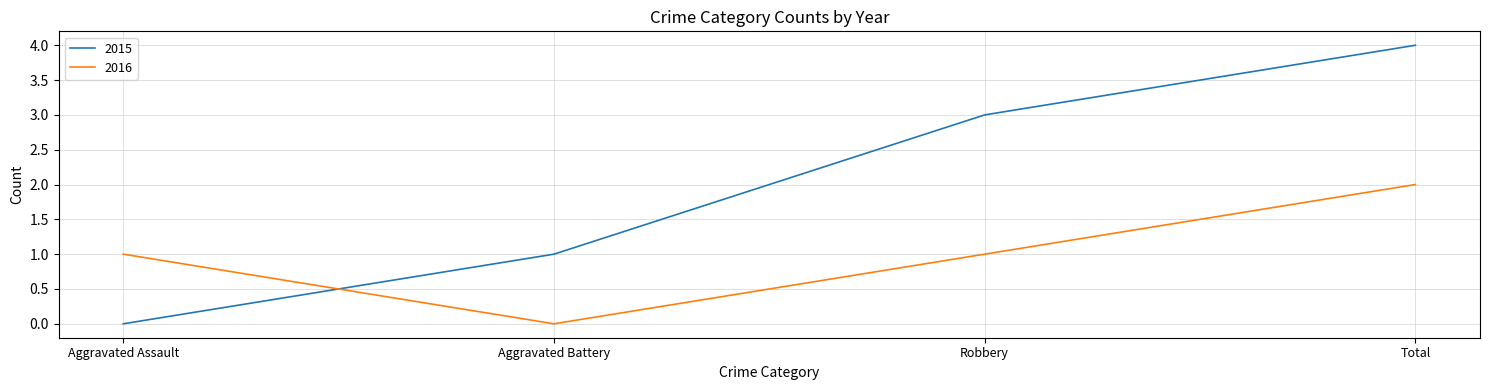

Where is 2015 nearest to the value 2?

Aggravated Battery